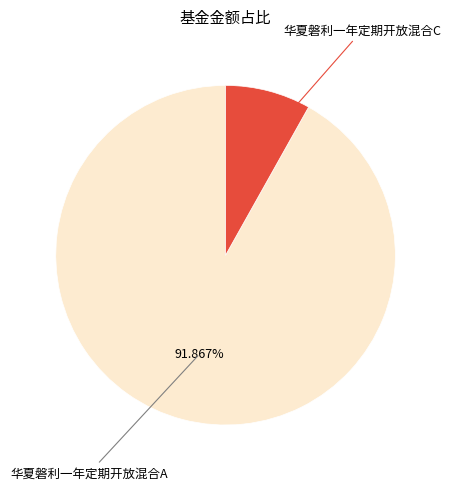

To the nearest percent, what is the average slice percentage?

50%